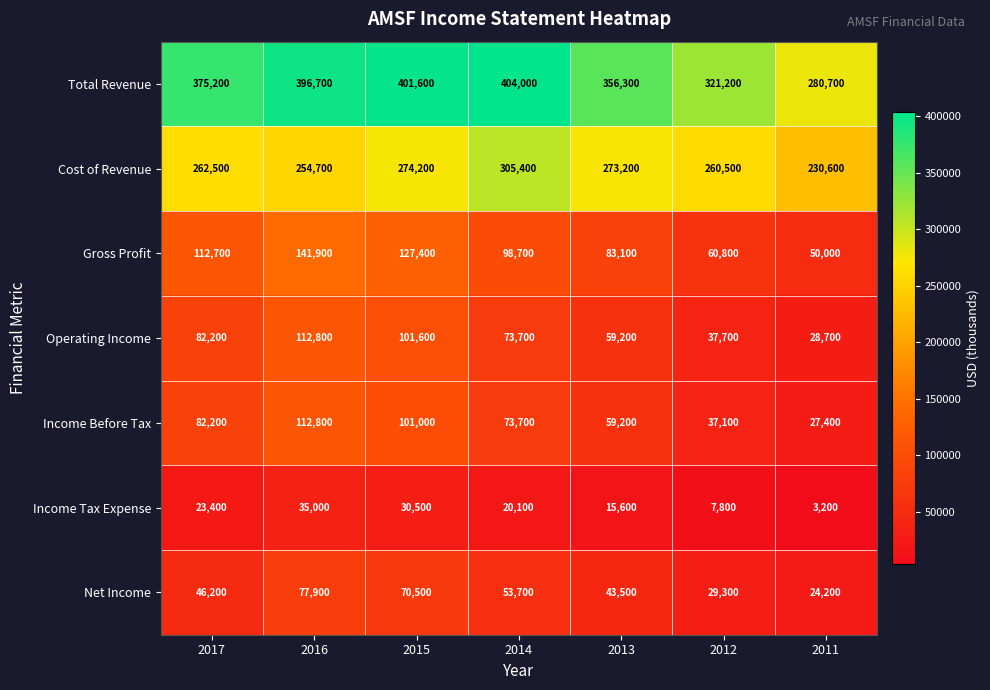

What is the smallest value displayed?

3200